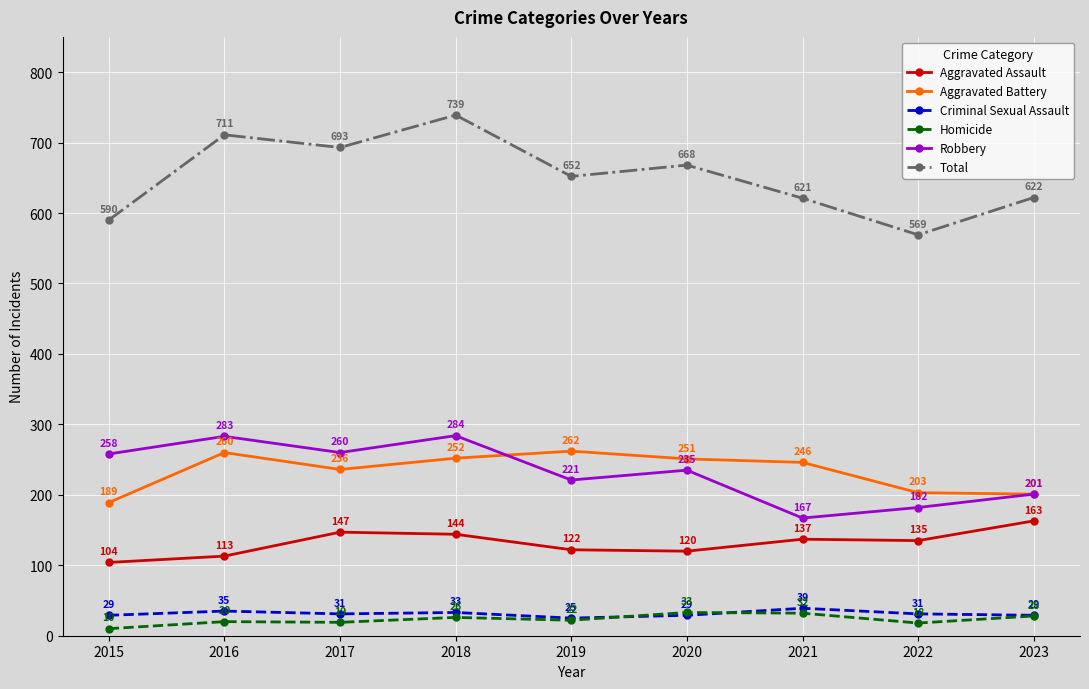

The value of Aggravated Battery at 2017 is 326. True or false?

False